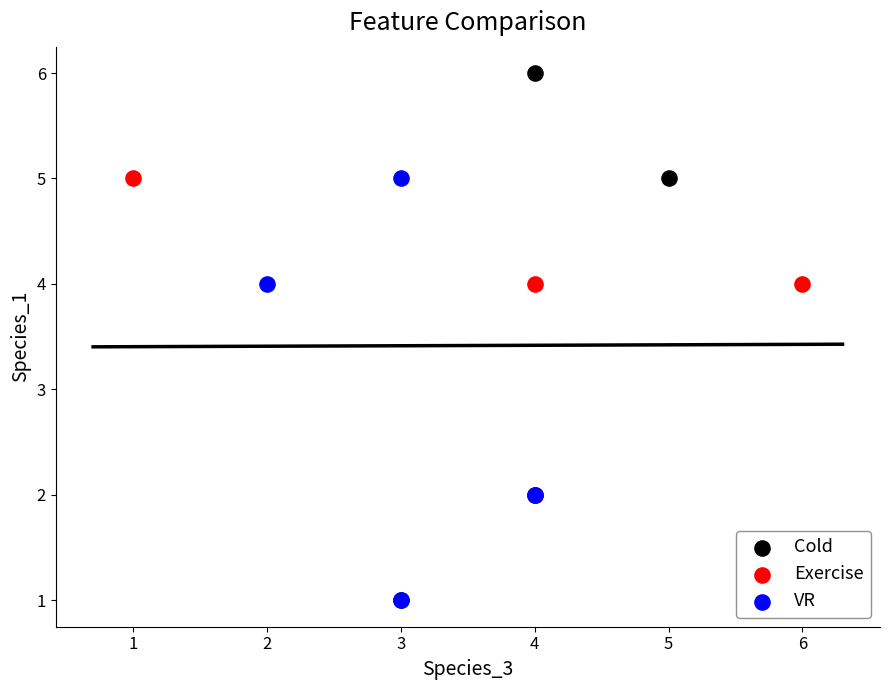

What are all the series names shown in the legend?

Cold, Exercise, VR